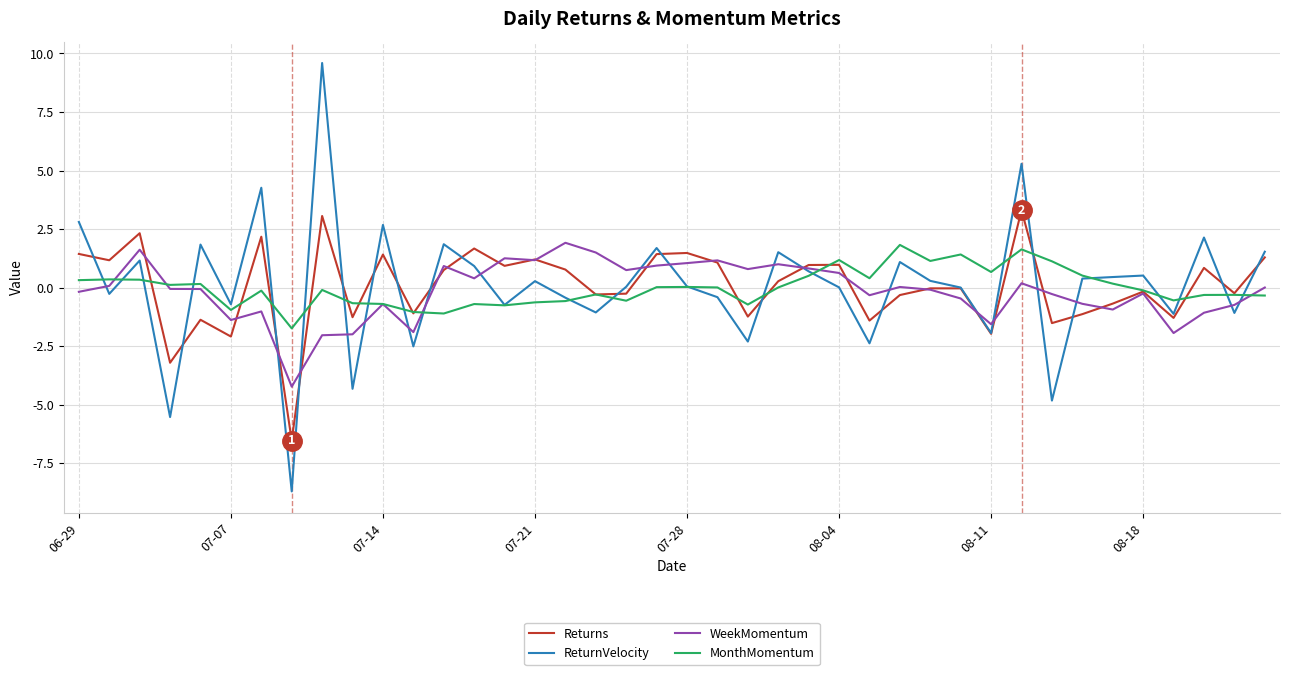

How many lines are shown in the chart?

4